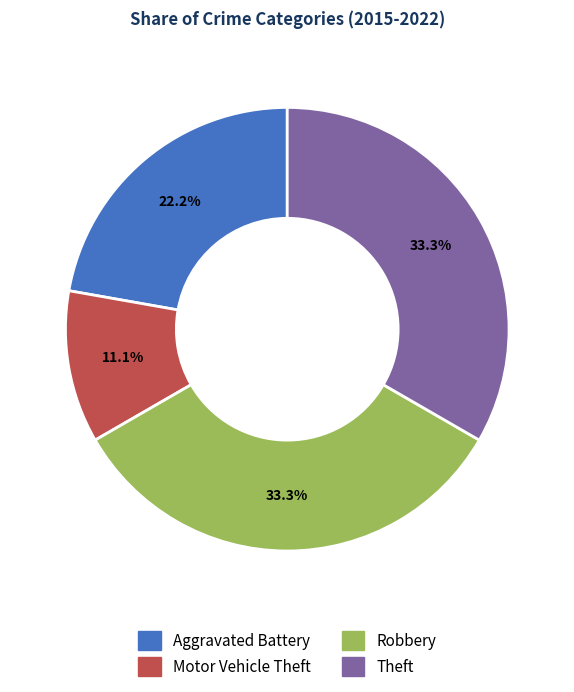

Which slice is the smallest?

Motor Vehicle Theft